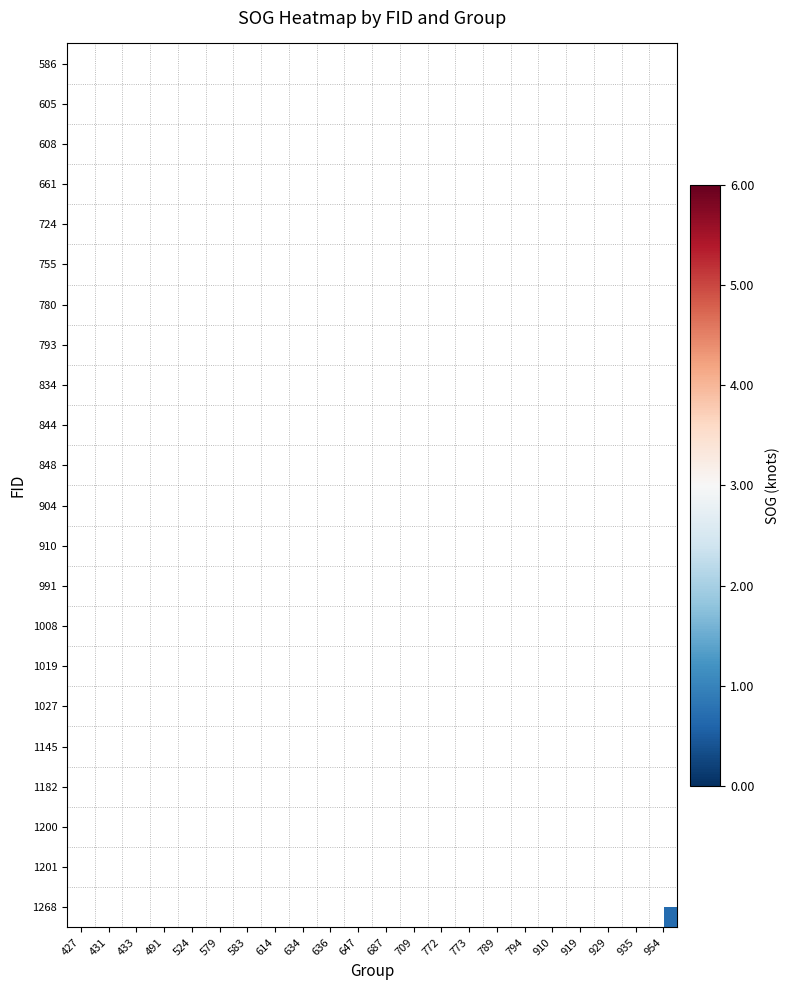

What is the smallest value displayed?

0.7